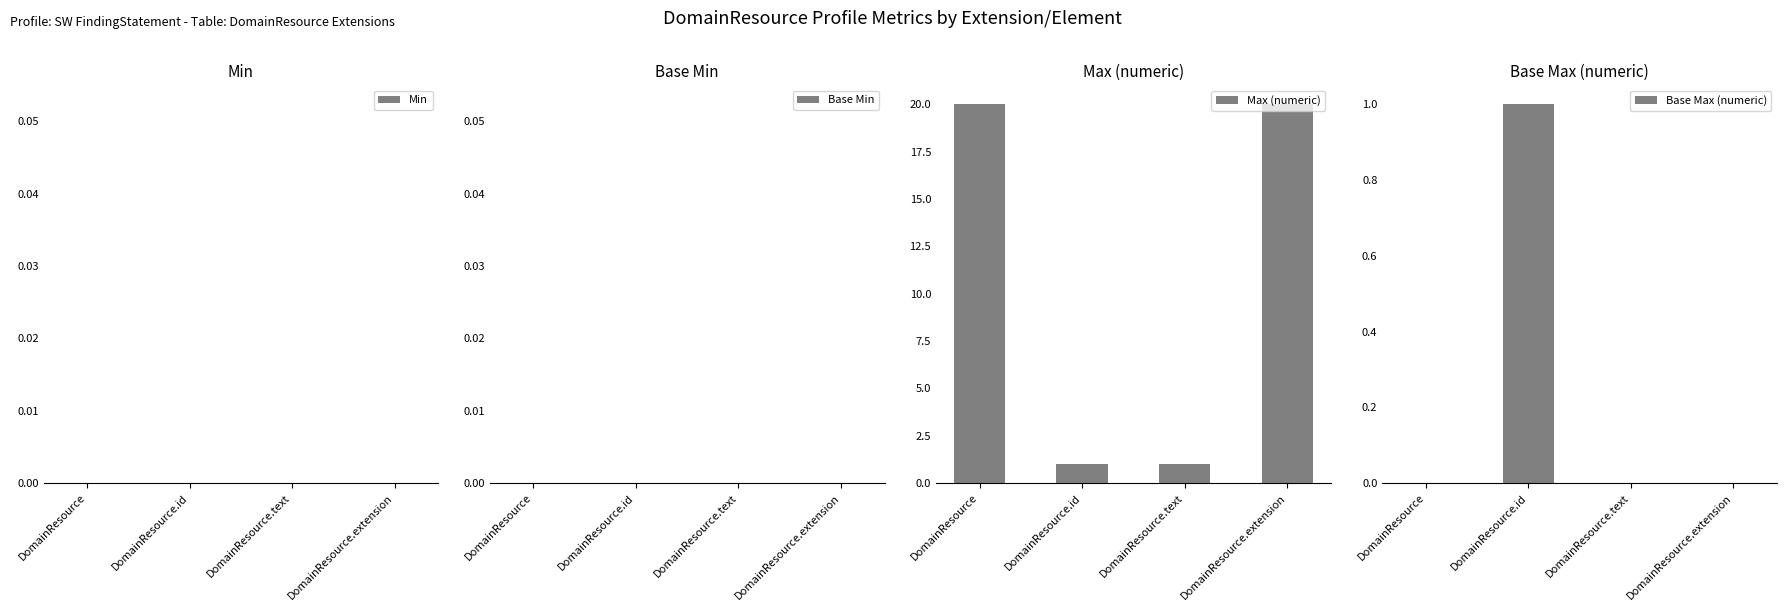

What is the total value across all series at DomainResource?

20